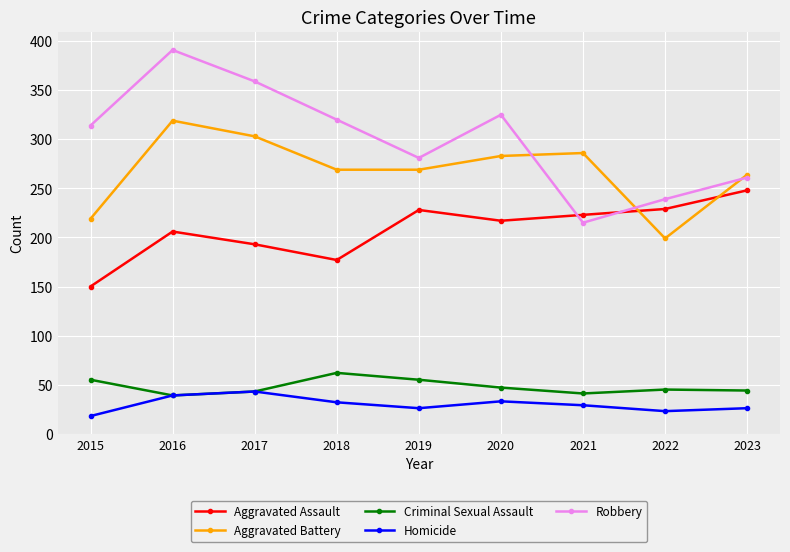

What is the difference between the highest and lowest values at 2022?

216